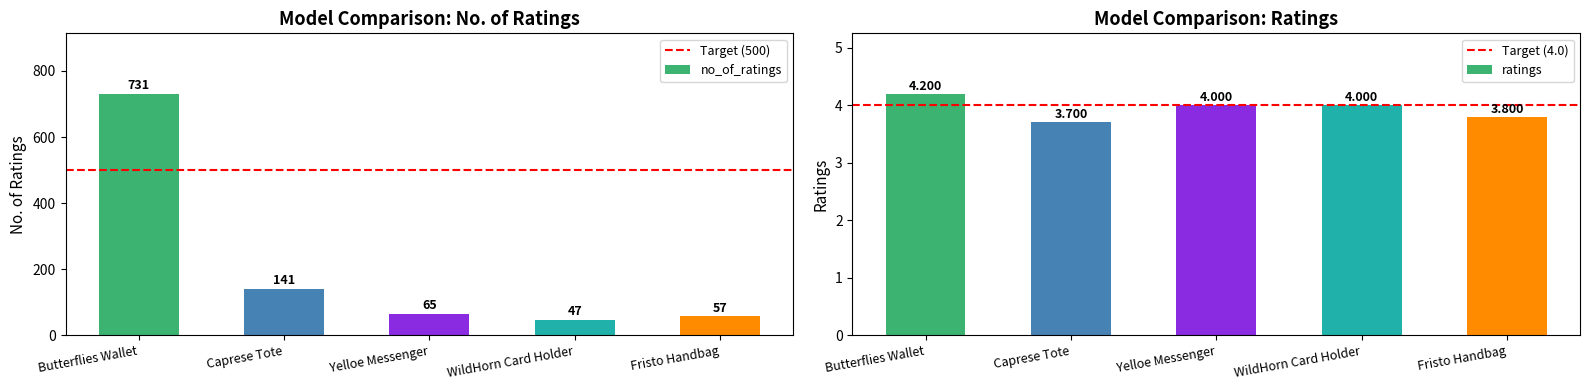

Which category has the highest value across all series?

Butterflies Wallet